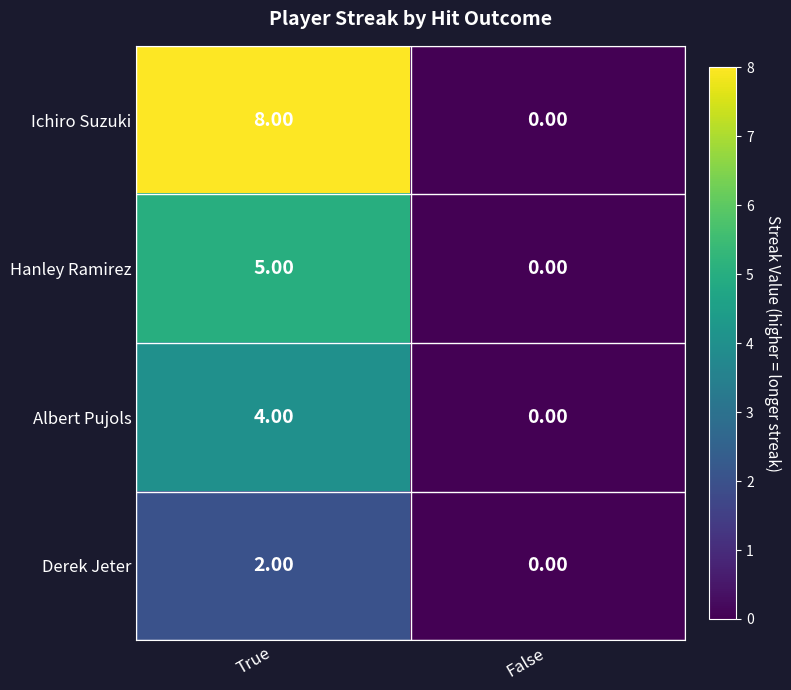

What is the difference between the highest and lowest values at True?

6